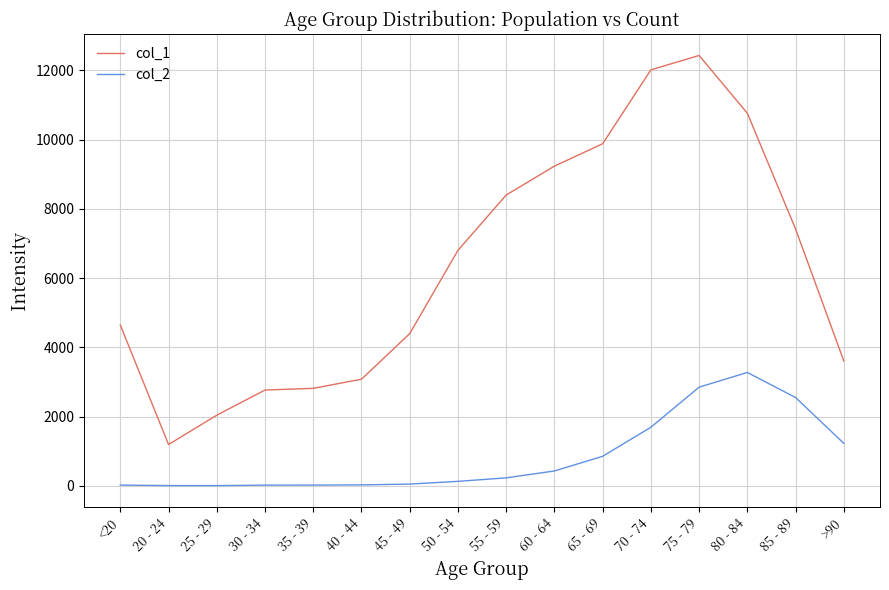

What is the average value of the col_1 series?

6343